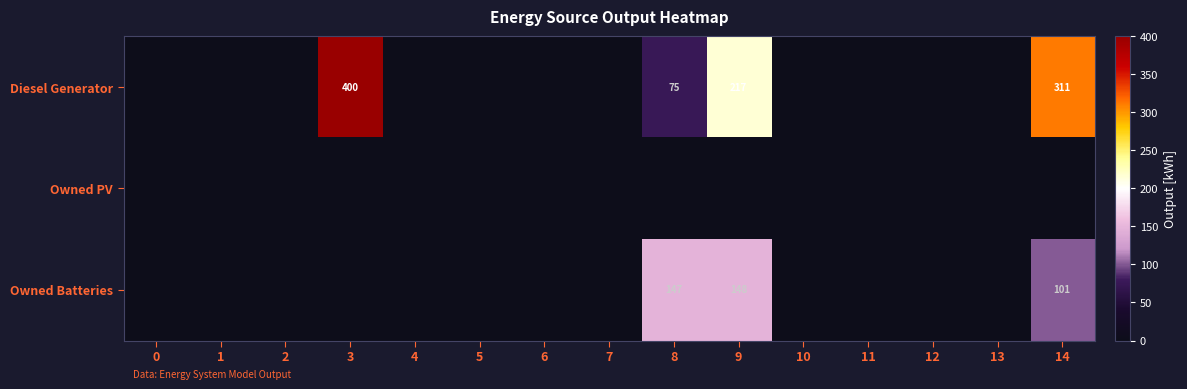

Count the number of data series in this chart.

3